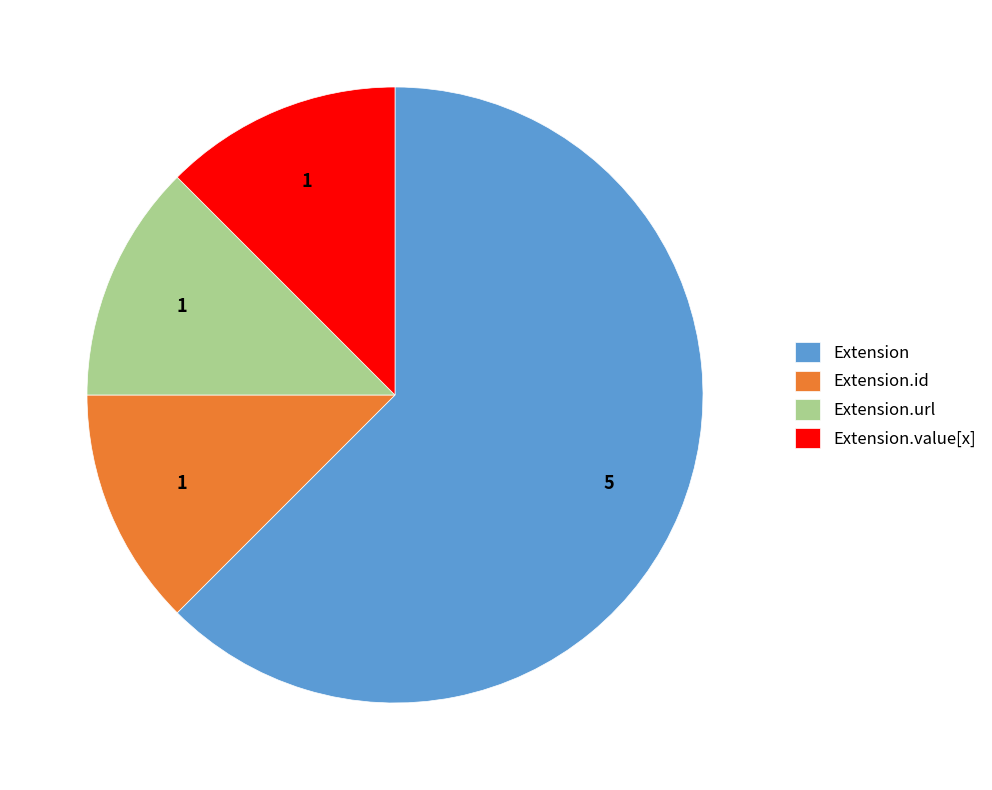

True or false: Extension.id accounts for 1% of the total.

False